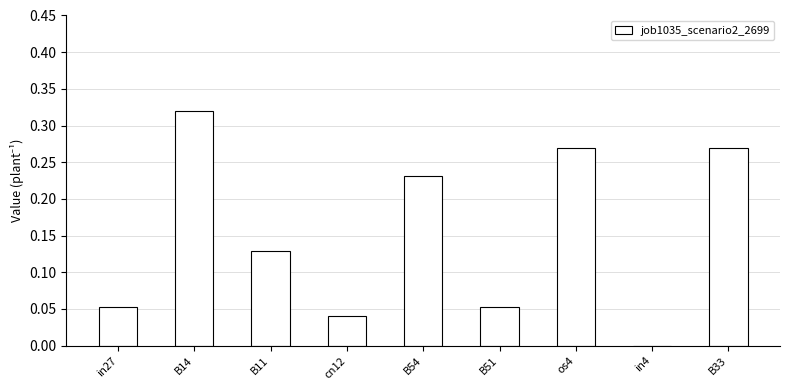

What is the sum of all values?

1.4